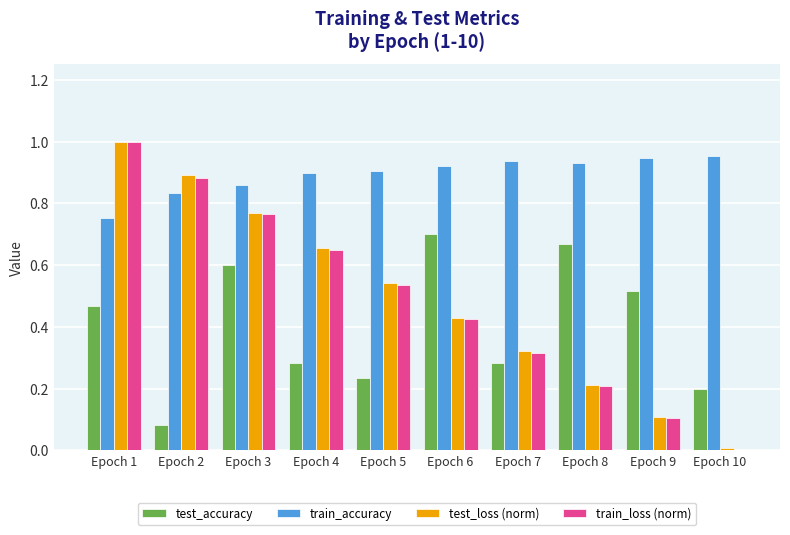

What is the sum of the train_accuracy values at Epoch 8 and Epoch 5?

1.8